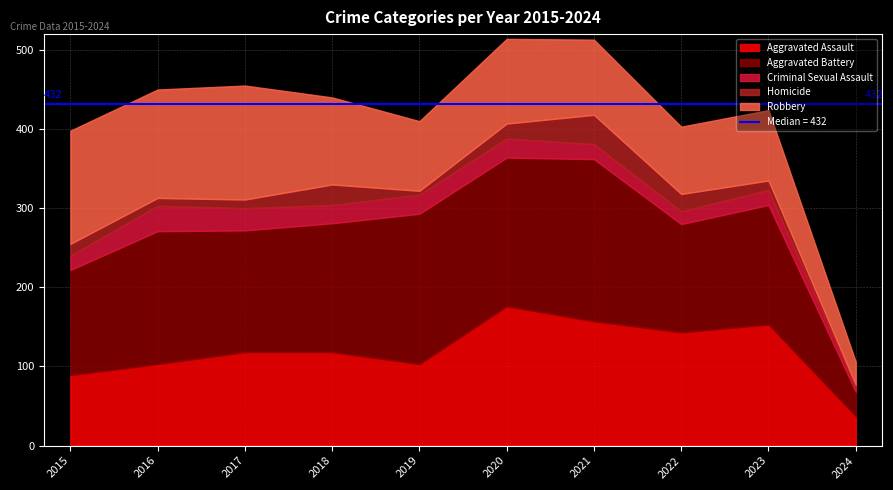

Which has a higher value, 2015 or 2021?

2021